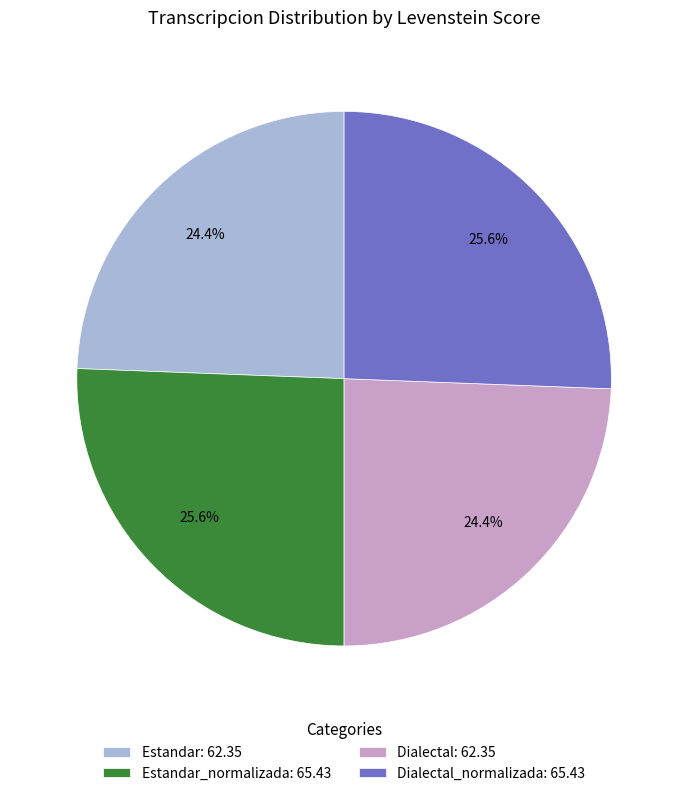

What is the ratio of the value at Dialectal_normalizada: 65.43 to the value at Estandar_normalizada: 65.43?

1.0